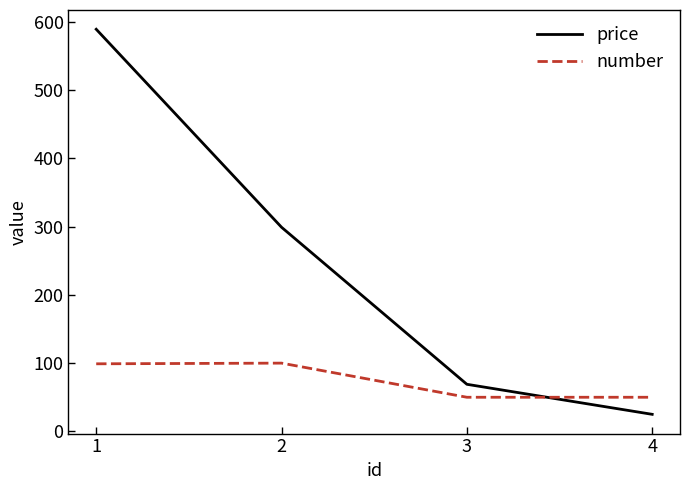

True or false: price has more than 1 interior local peaks.

False